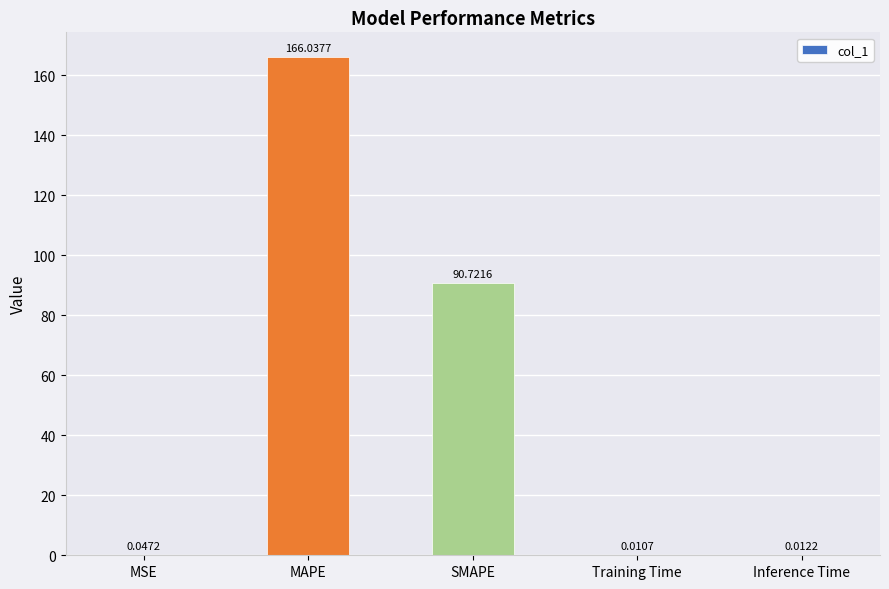

Where is the data nearest to the value 83?

SMAPE